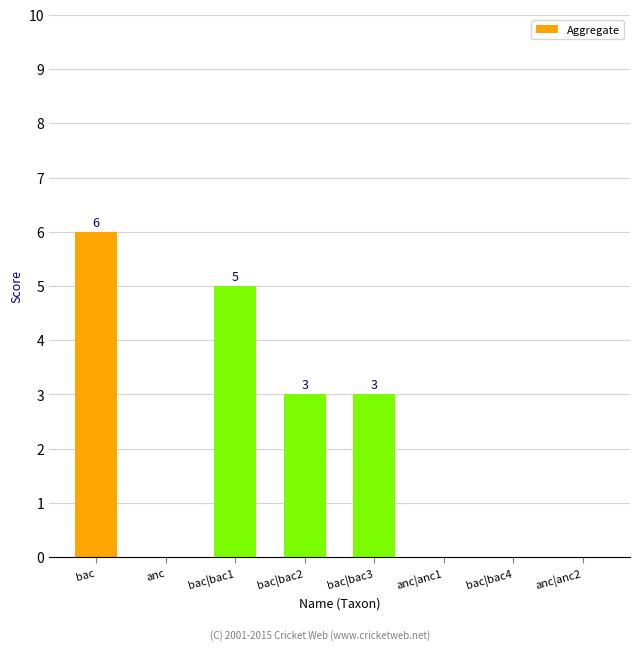

Reading left to right, what are all the values shown in this chart?

bac=6	anc=0	bac|bac1=5	bac|bac2=3	bac|bac3=3	anc|anc1=0	bac|bac4=0	anc|anc2=0